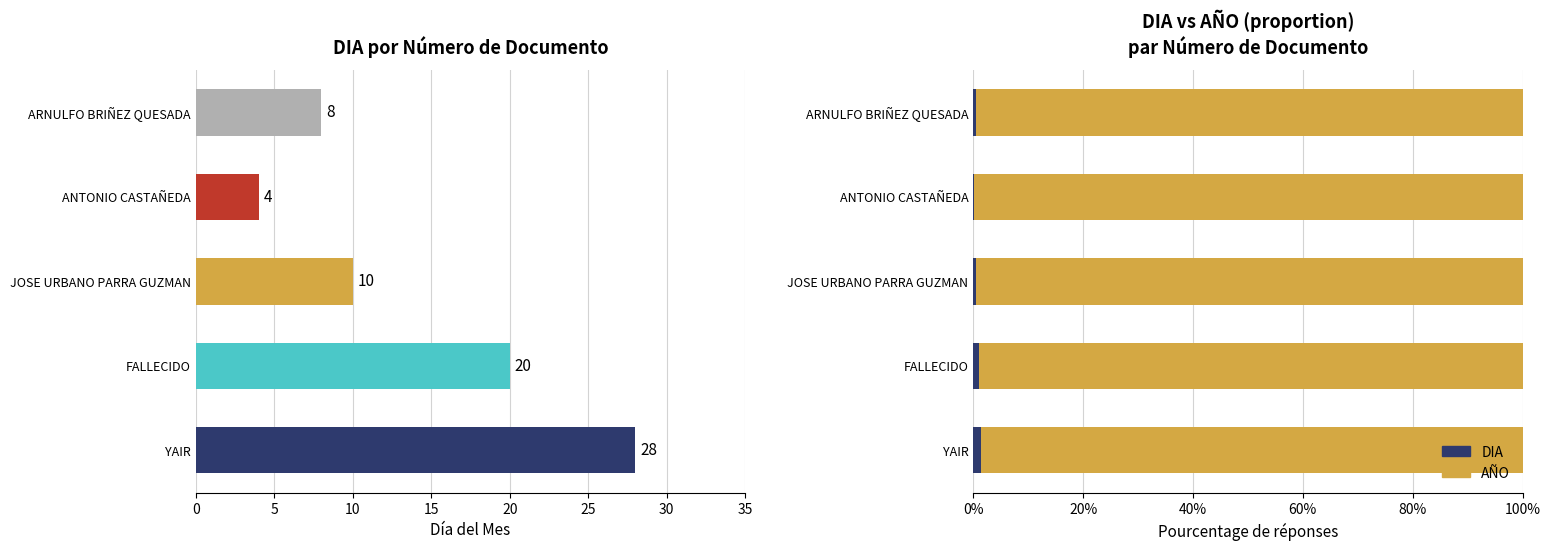

How many bars are there in total?

5